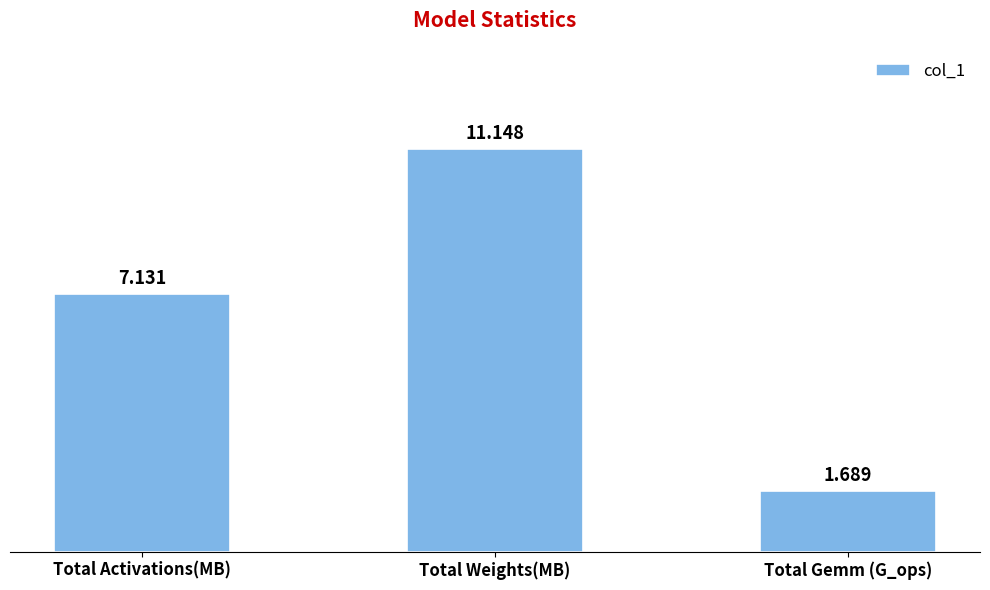

What is the sum of the values at Total Weights(MB) and Total Activations(MB)?

18.3